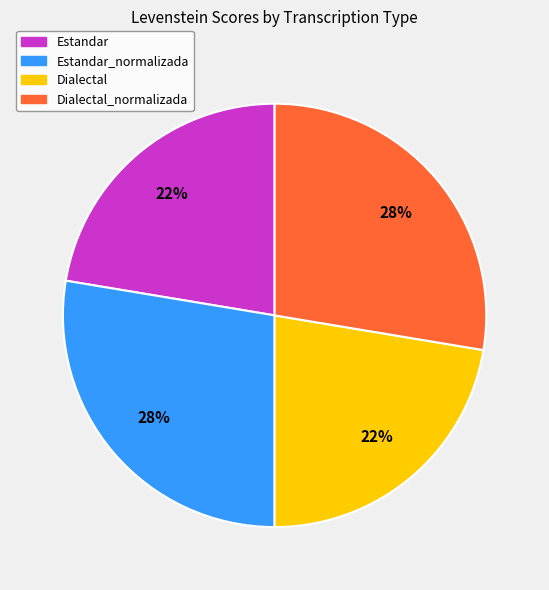

Is Estandar the majority of the pie?

No